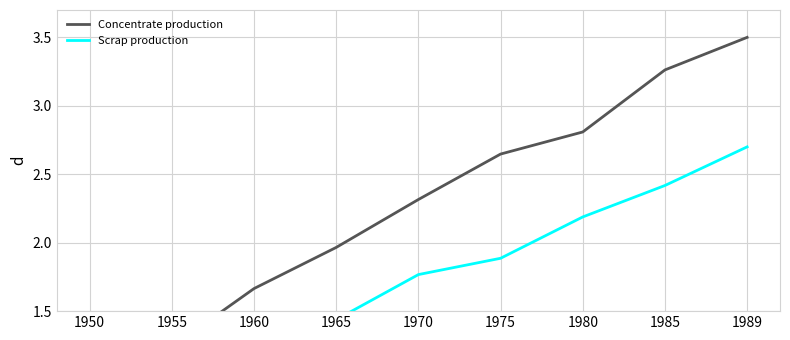

What is the total value across all series at 1950?

1.7